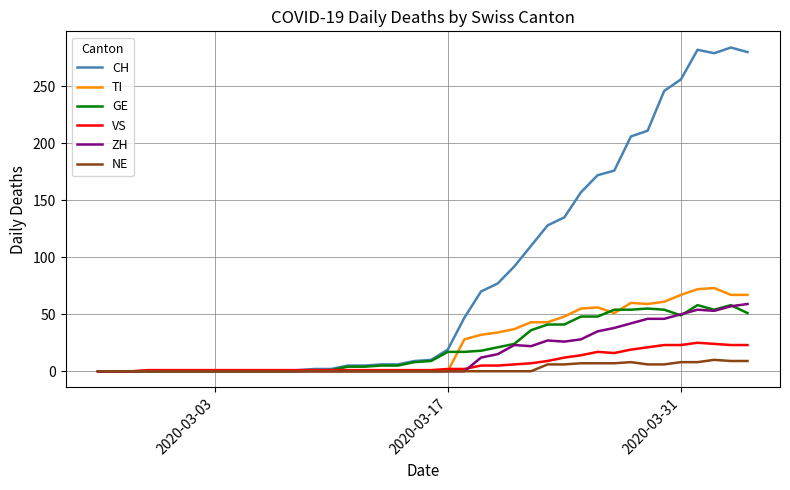

What is the maximum value shown in the chart?

284